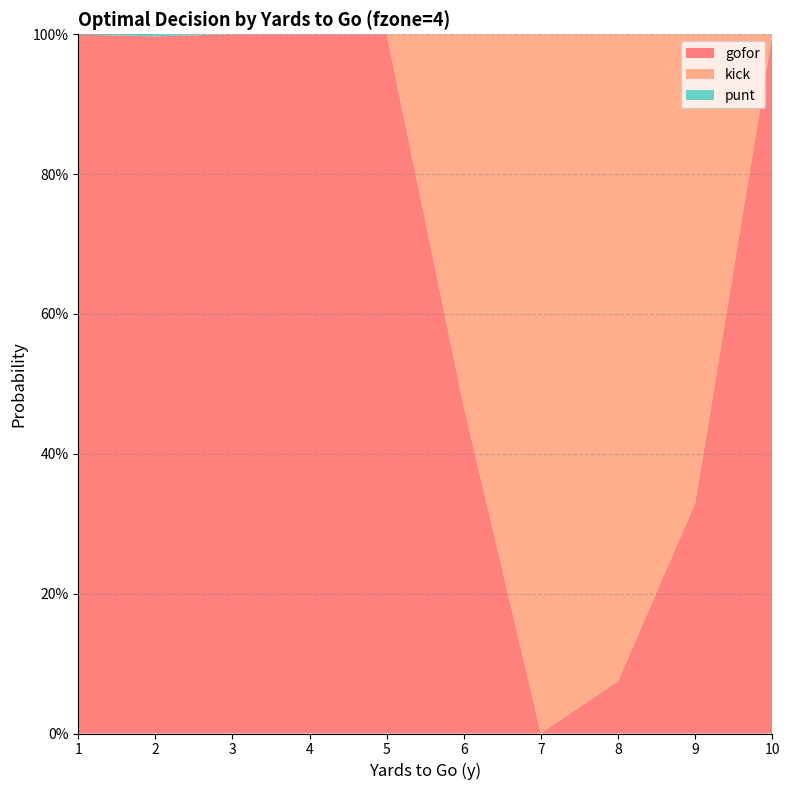

Reading left to right, what are all the values shown in this chart?

gofor: 1=1.0	2=1.0	3=1.0	4=1.0	5=1.0	6=0.5	7=0.0	8=0.1	9=0.3	10=1.0
kick: 1=0.0	2=0.0	3=0.0	4=0.0	5=0.0	6=0.5	7=1.0	8=0.9	9=0.7	10=0.0
punt: 1=0.0	2=0.0	3=0.0	4=0.0	5=0.0	6=0.0	7=0.0	8=0.0	9=0.0	10=0.0